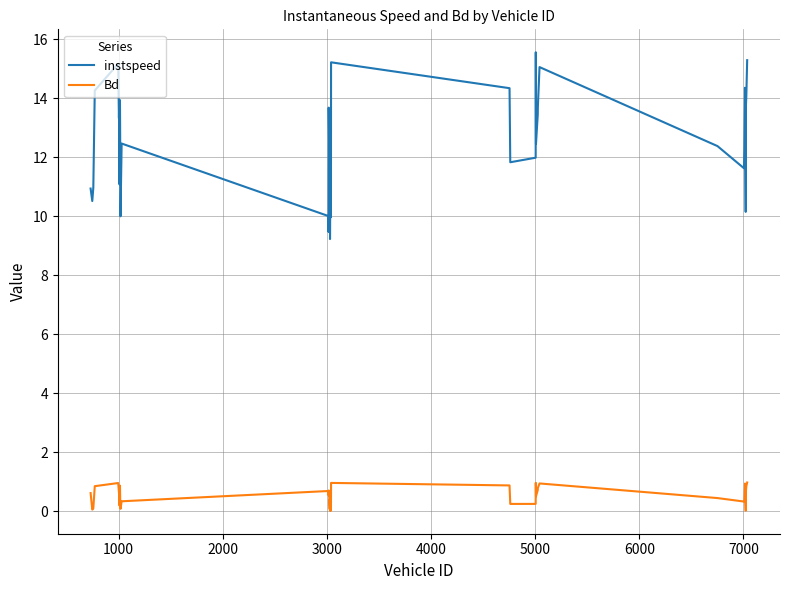

Rank the series by their maximum value, from highest to lowest.

instspeed, Bd